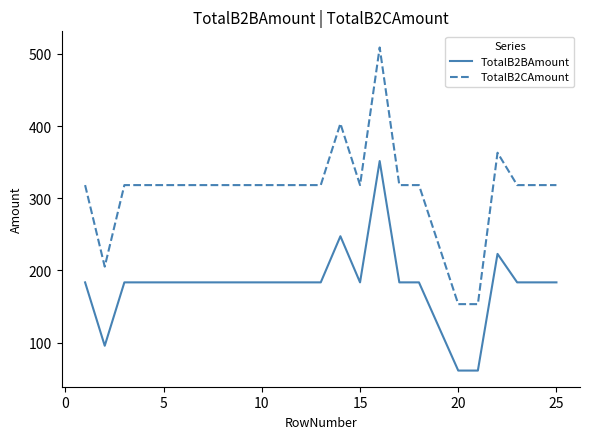

True or false: TotalB2BAmount has more than 2 interior local peaks.

True